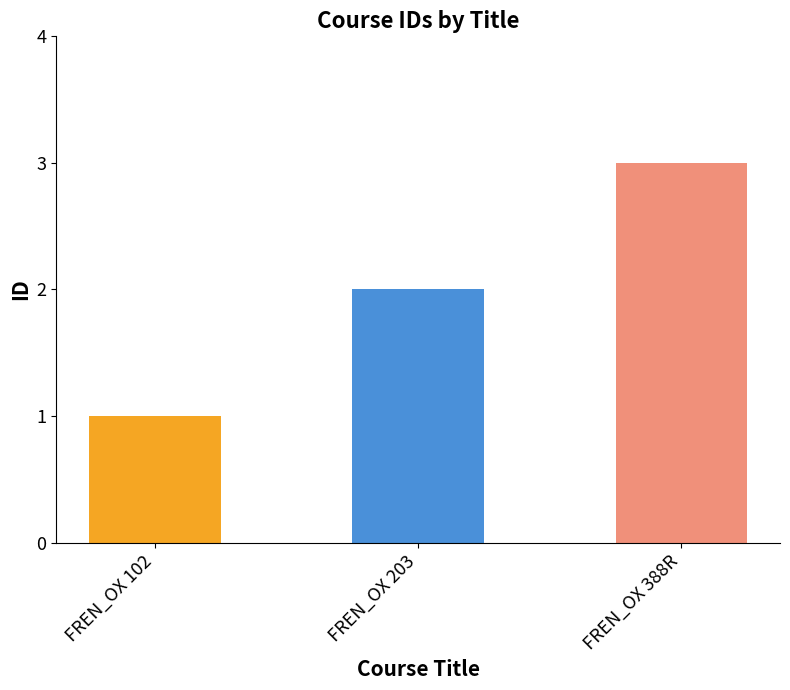

List the labels in order of value, largest first.

FREN_OX 388R, FREN_OX 203, FREN_OX 102